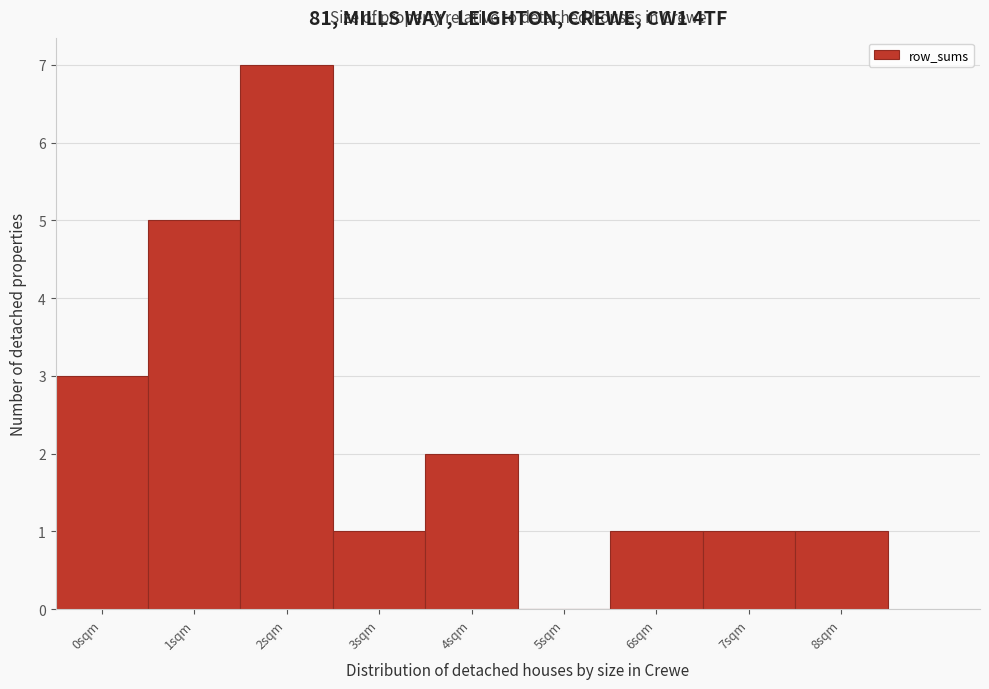

Reading left to right, list every bar in this chart as the range it spans on the x-axis followed by its height. The values are not printed on the chart, so give them approximately, as read against the axis.

-0.5 to 0.5: 3
0.5 to 1.5: 5
1.5 to 2.5: 7
2.5 to 3.5: 1
3.5 to 4.5: 2
4.5 to 5.5: 0
5.5 to 6.5: 1
6.5 to 7.5: 1
7.5 to 8.5: 1